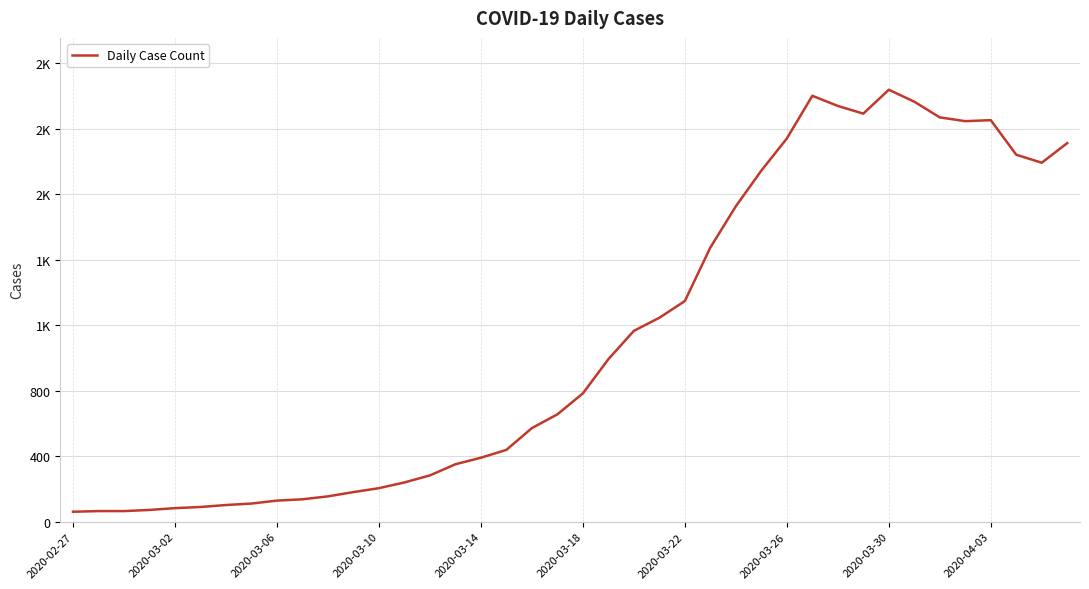

Is this an area chart (filled region under the line)?

No